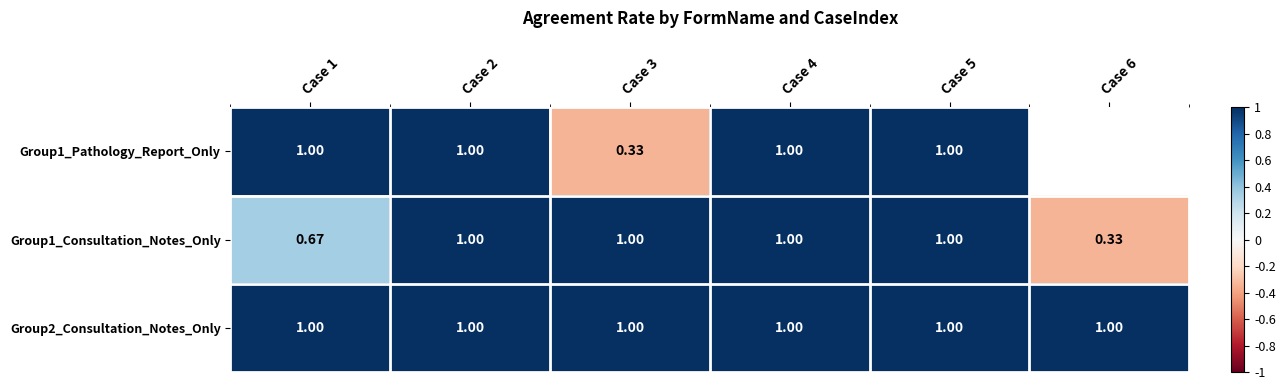

How many values in Group1_Consultation_Notes_Only are above zero?

5